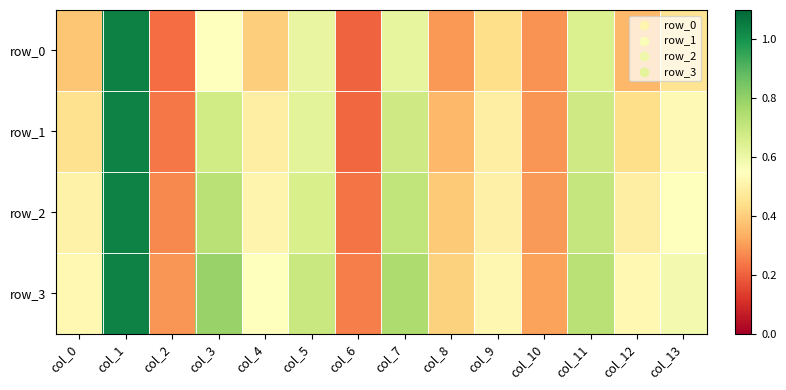

The row_0 series shows 0.4 at col_4. True or false?

True